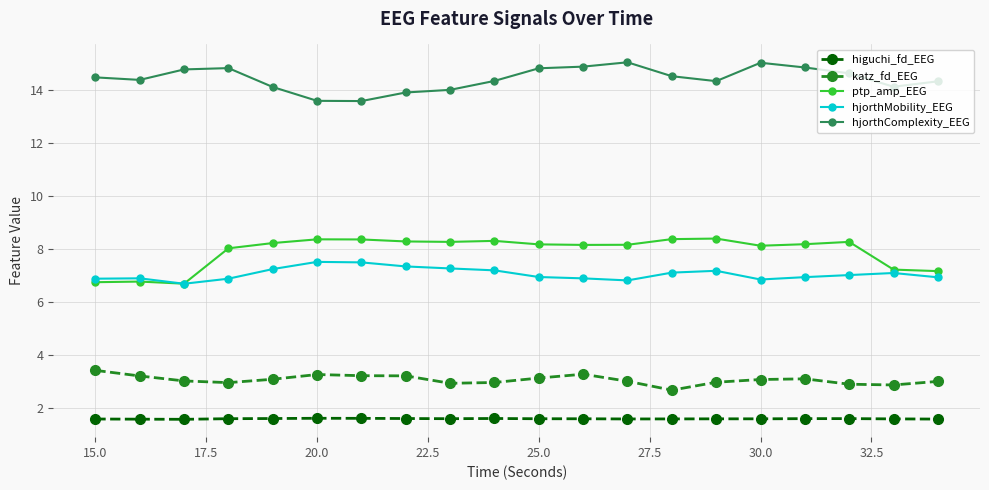

What are all the series names shown in the legend?

higuchi_fd_EEG, katz_fd_EEG, ptp_amp_EEG, hjorthMobility_EEG, hjorthComplexity_EEG